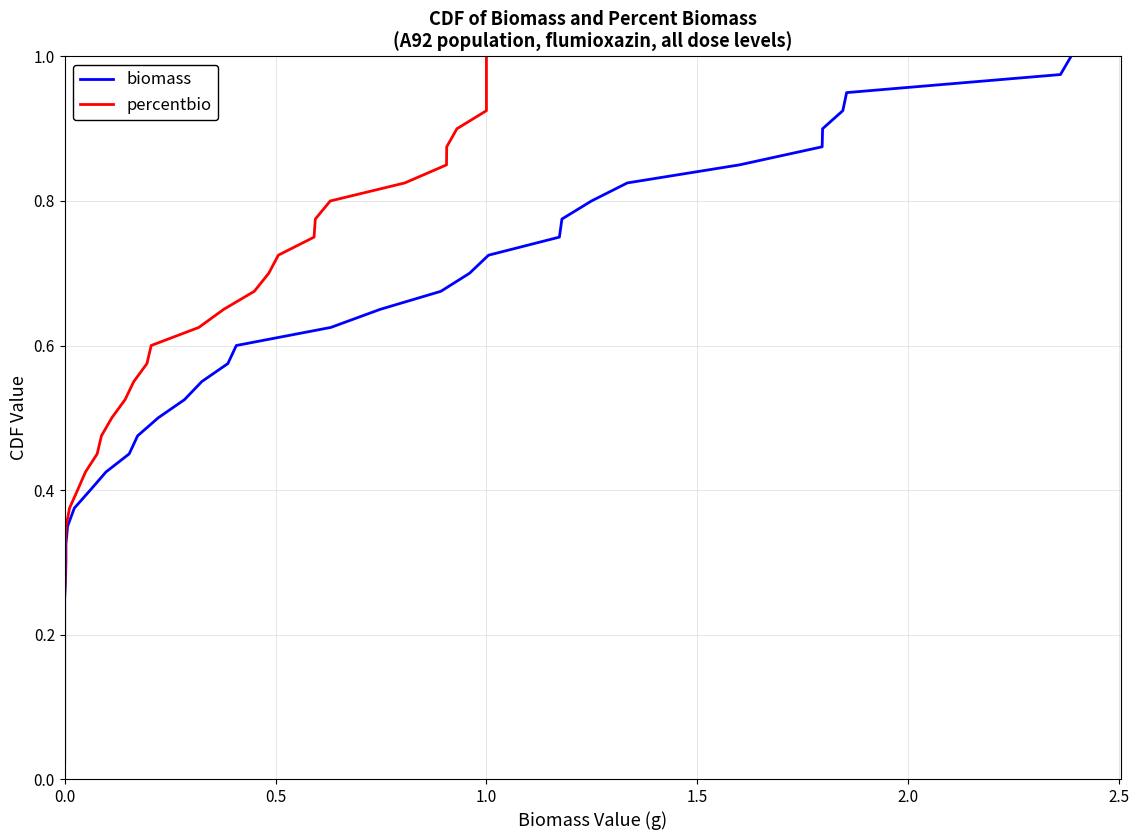

At 0.0, list the series in order from smallest to largest.

biomass, percentbio